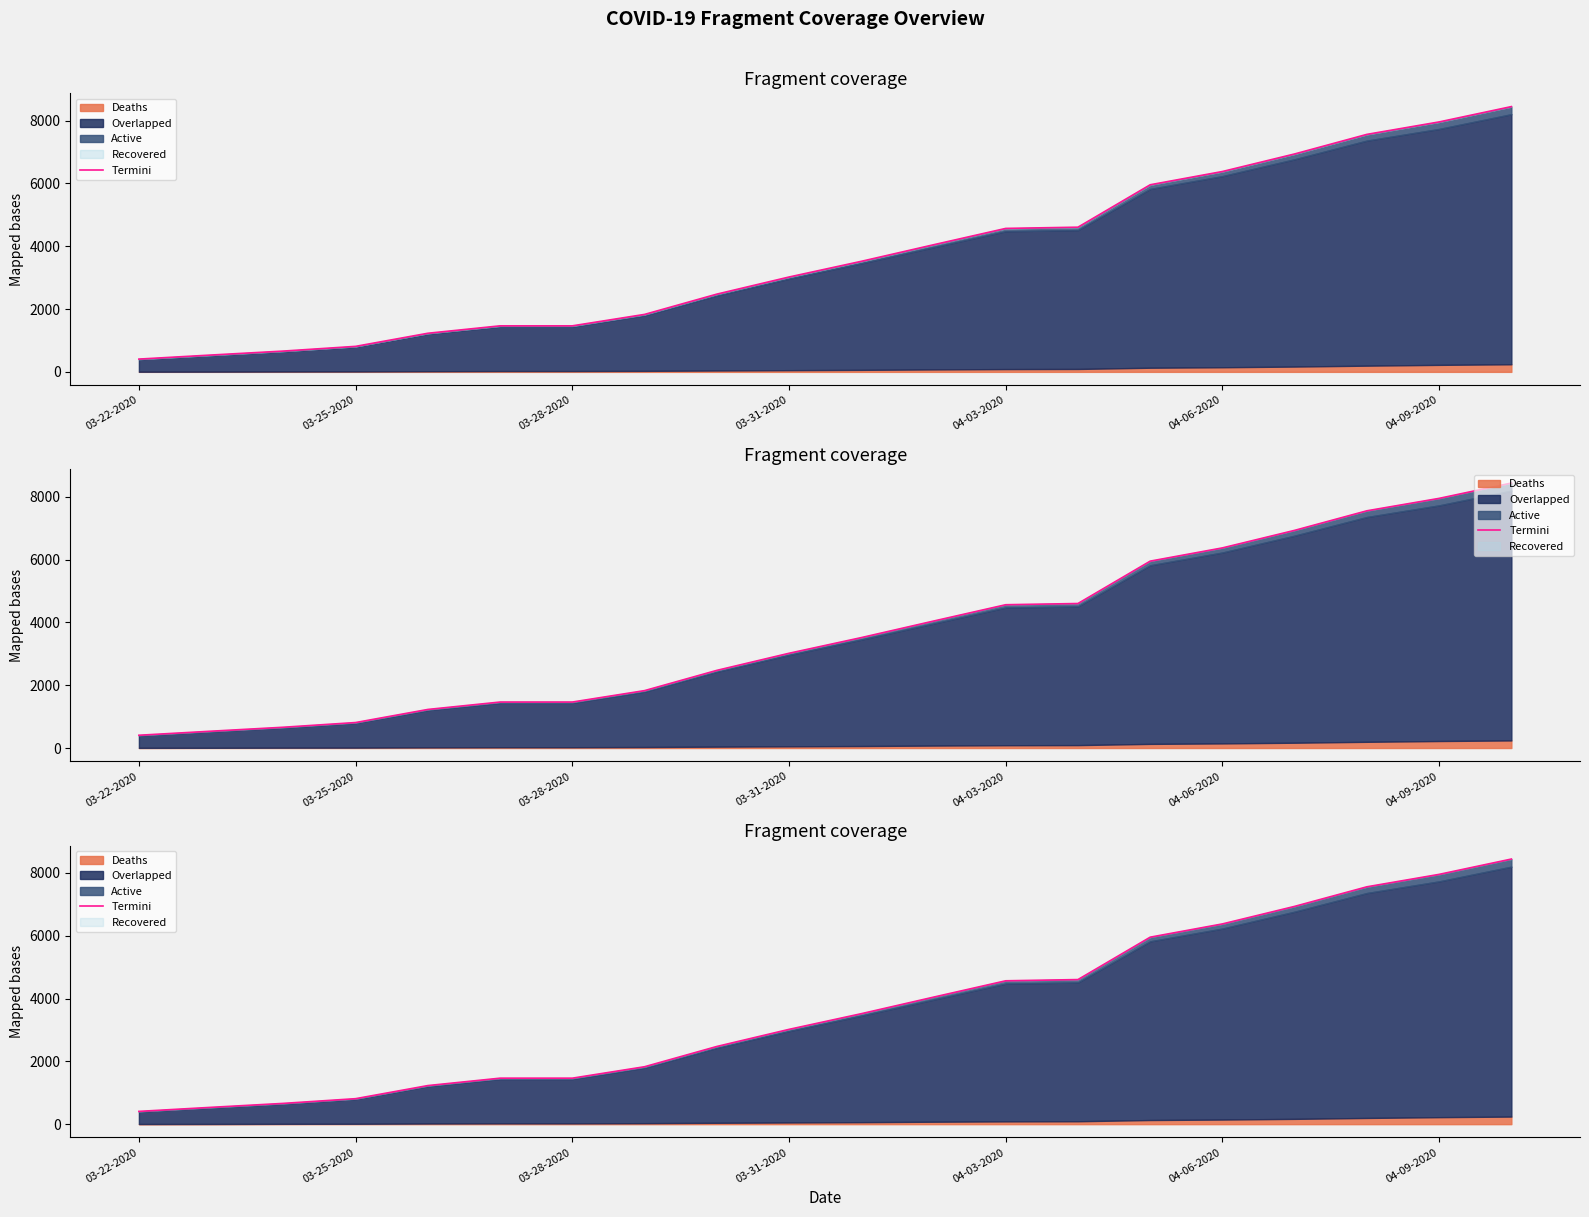

True or false: the data shows 3019 at 03-31-2020.

True